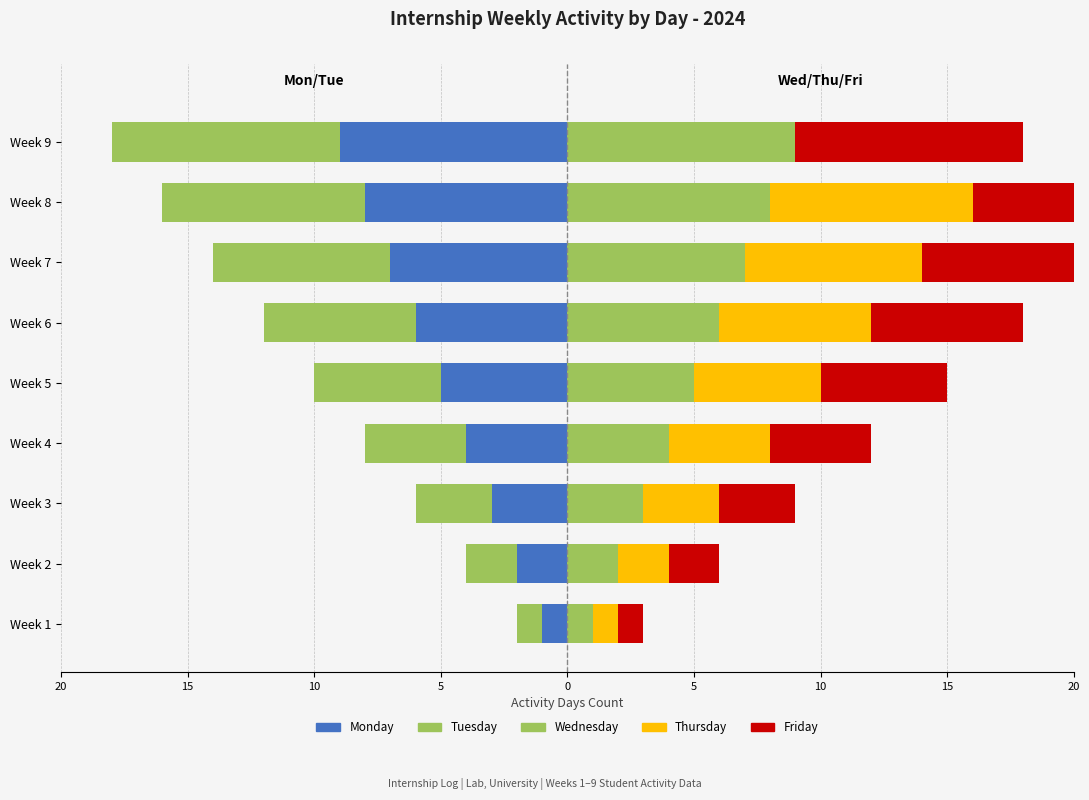

True or false: Friday has a value of 2 at Week 2.

True